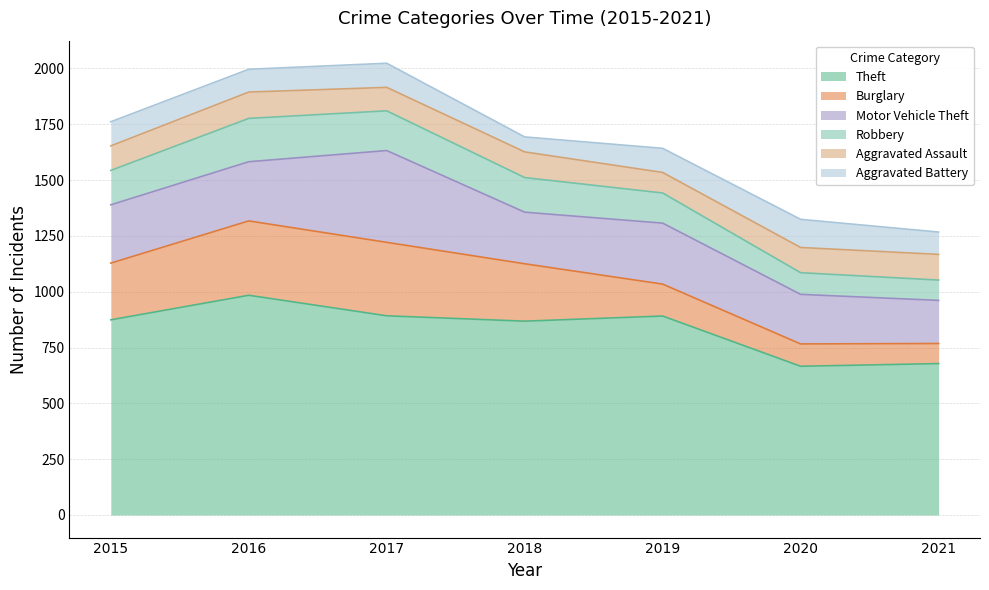

Rank the series by their maximum value, from highest to lowest.

Theft, Motor Vehicle Theft, Burglary, Robbery, Aggravated Battery, Aggravated Assault